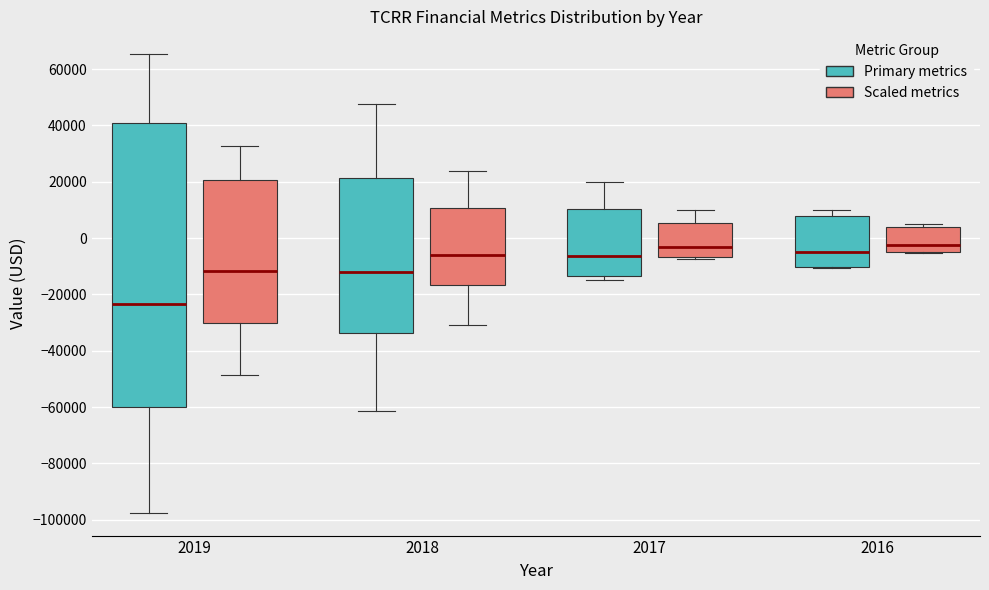

Reading left to right, read every box against the y-axis: the position of its median line, the range the box covers, and the ends of its whiskers. The values are not printed on the chart, so give them approximately, as read against the axis.

2019 (Primary metrics): median -24000, box -60000 to 40000, whiskers -98000 to 66000
2019 (Scaled metrics): median -12000, box -30000 to 20000, whiskers -48000 to 32000
2018 (Primary metrics): median -12000, box -34000 to 22000, whiskers -62000 to 48000
2018 (Scaled metrics): median -6000, box -16000 to 10000, whiskers -30000 to 24000
2017 (Primary metrics): median -6000, box -14000 to 10000, whiskers -14000 (just below the box's lower edge) to 20000
2017 (Scaled metrics): median -4000, box -6000 to 6000, whiskers -8000 to 10000
2016 (Primary metrics): median -4000, box -10000 to 8000, whiskers -10000 to 10000
2016 (Scaled metrics): median -2000, box -6000 to 4000, whiskers -6000 to 4000 (just above the box's upper edge)